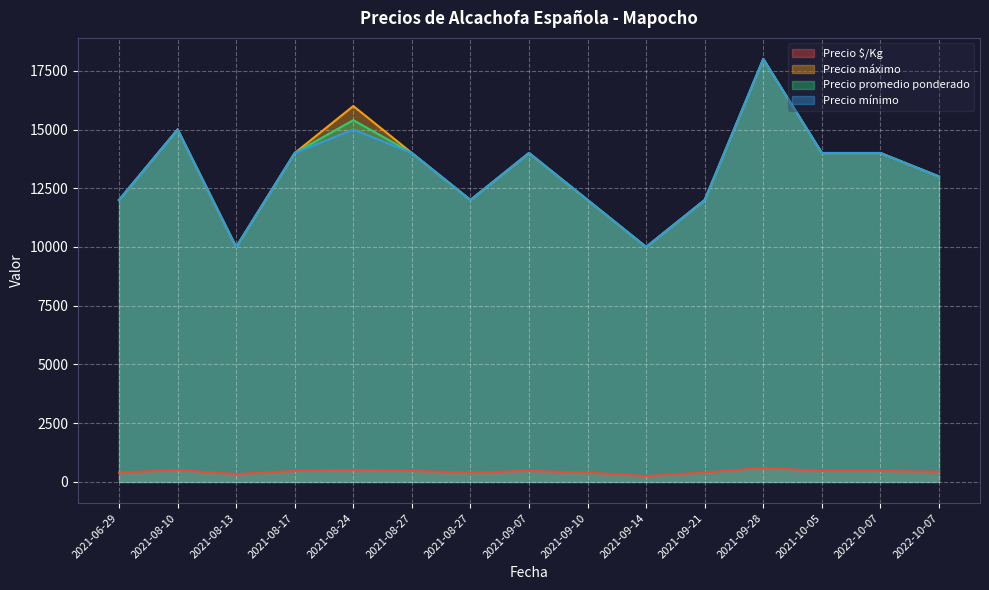

Reading left to right, list all the values displayed in this chart.

Precio $/Kg: 2021-06-29=400	2021-08-10=500	2021-08-13=333	2021-08-17=467	2021-08-24=513	2021-08-27=467	2021-08-27=400	2021-09-07=467	2021-09-10=400	2021-09-14=250	2021-09-21=400	2021-09-28=600	2021-10-05=467	2022-10-07=467	2022-10-07=433
Precio máximo: 2021-06-29=12000	2021-08-10=15000	2021-08-13=10000	2021-08-17=14000	2021-08-24=16000	2021-08-27=14000	2021-08-27=12000	2021-09-07=14000	2021-09-10=12000	2021-09-14=10000	2021-09-21=12000	2021-09-28=18000	2021-10-05=14000	2022-10-07=14000	2022-10-07=13000
Precio promedio ponderado: 2021-06-29=12000	2021-08-10=15000	2021-08-13=10000	2021-08-17=14000	2021-08-24=15400	2021-08-27=14000	2021-08-27=12000	2021-09-07=14000	2021-09-10=12000	2021-09-14=10000	2021-09-21=12000	2021-09-28=18000	2021-10-05=14000	2022-10-07=14000	2022-10-07=13000
Precio mínimo: 2021-06-29=12000	2021-08-10=15000	2021-08-13=10000	2021-08-17=14000	2021-08-24=15000	2021-08-27=14000	2021-08-27=12000	2021-09-07=14000	2021-09-10=12000	2021-09-14=10000	2021-09-21=12000	2021-09-28=18000	2021-10-05=14000	2022-10-07=14000	2022-10-07=13000